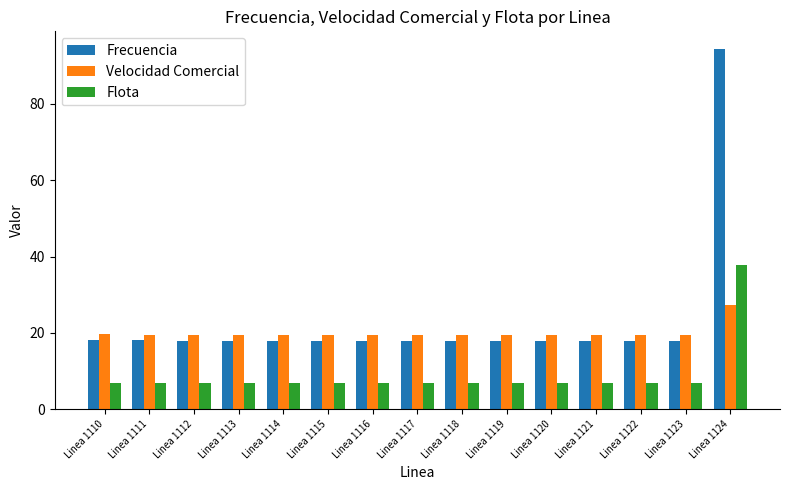

The value of Velocidad Comercial at Linea 1113 is 29.0. True or false?

False